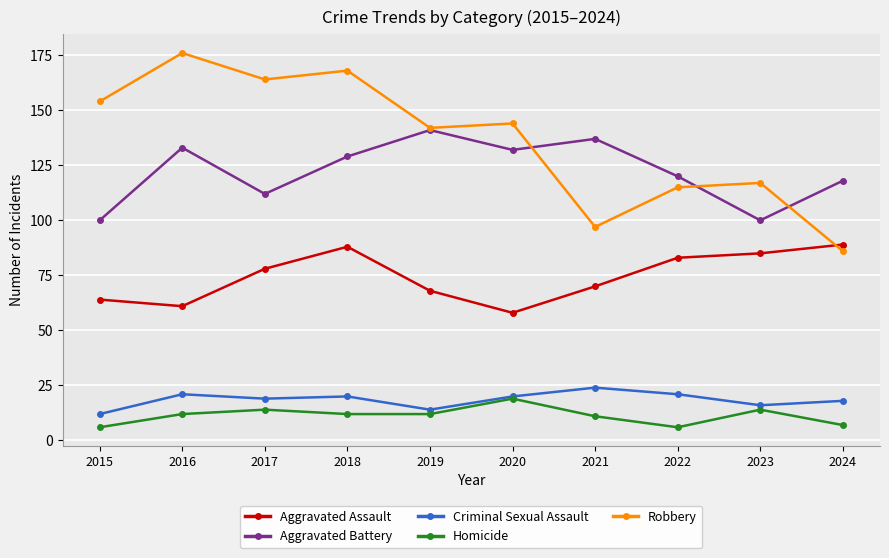

At how many categories does at least one series exceed 23?

10